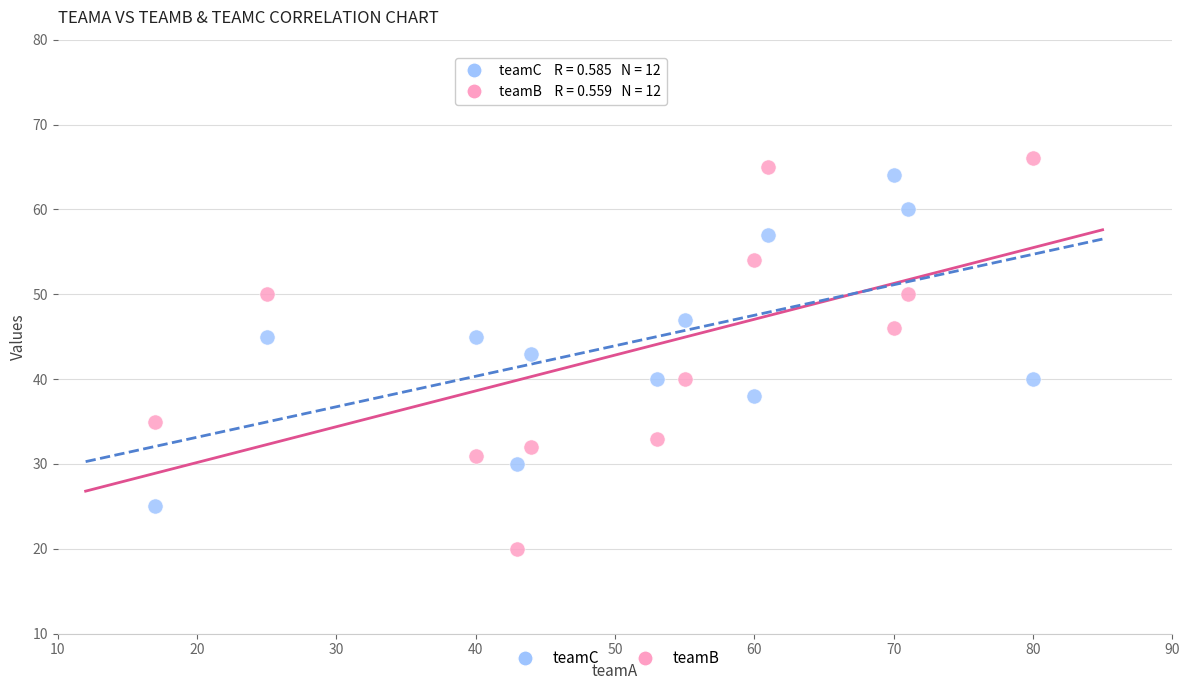

What is the X range (max minus min) for the scatter plot?

63